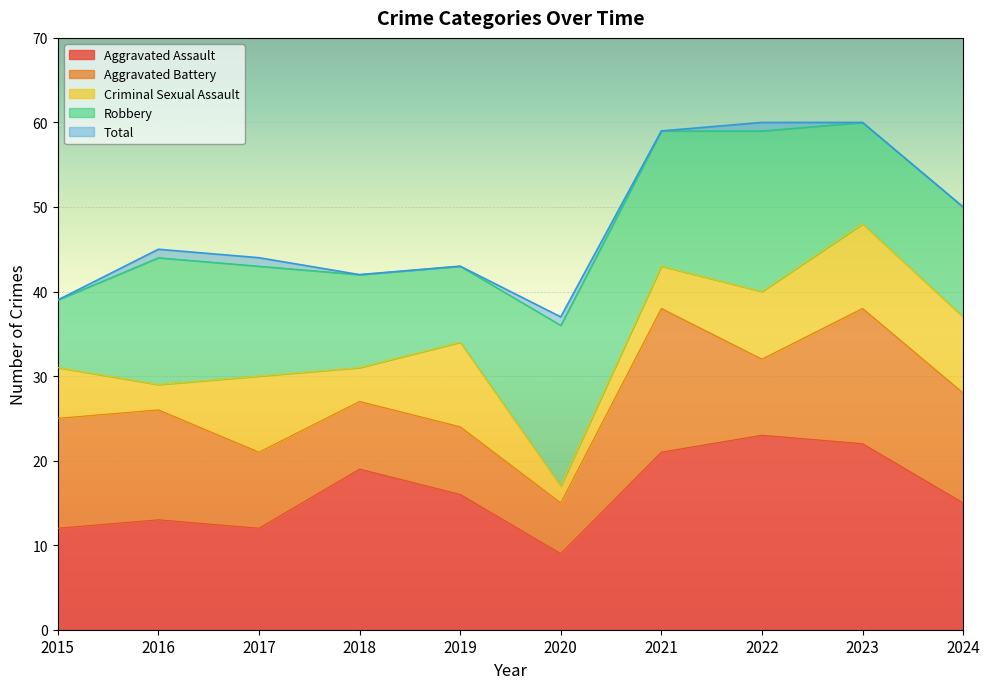

True or false: Aggravated Battery has more than 1 interior local peaks.

True